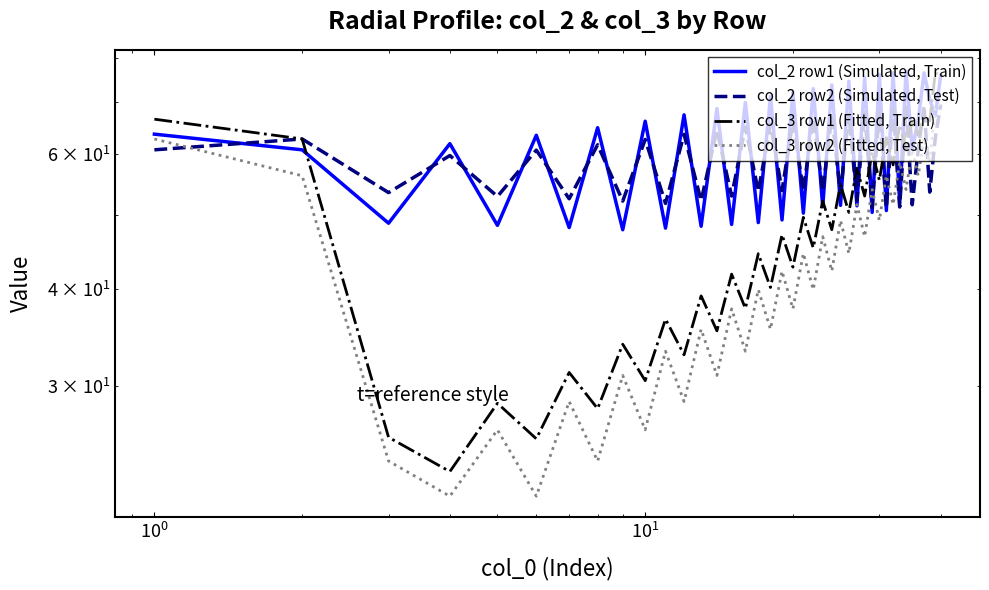

How many distinct data groups are displayed?

4